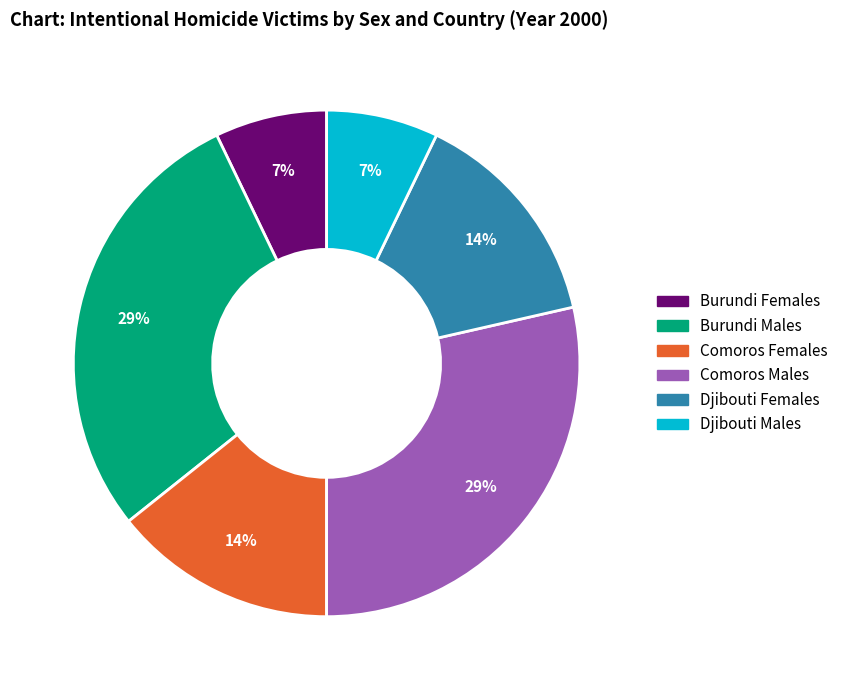

Do Djibouti Males and Djibouti Females together represent more than half of the pie?

No